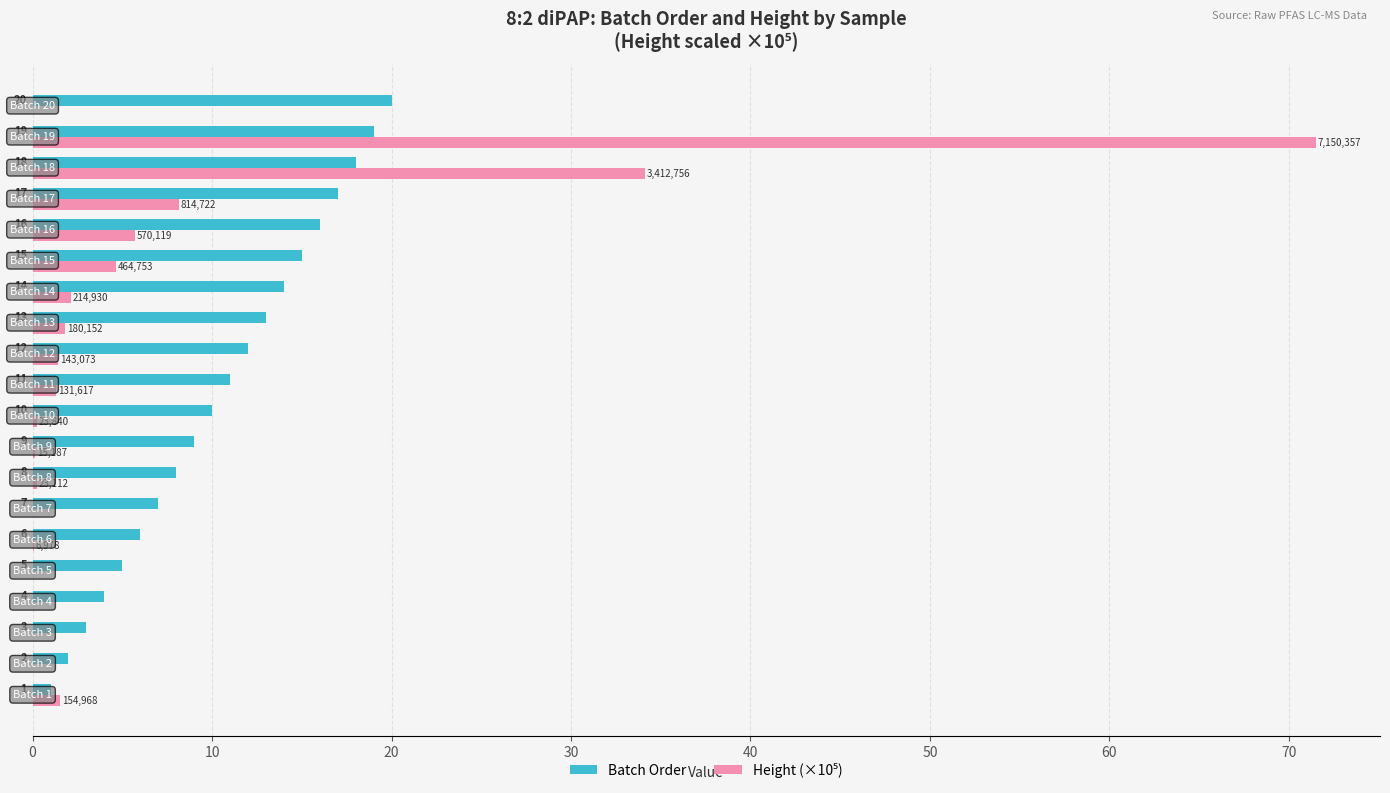

Which series has the largest total across all categories?

Batch Order